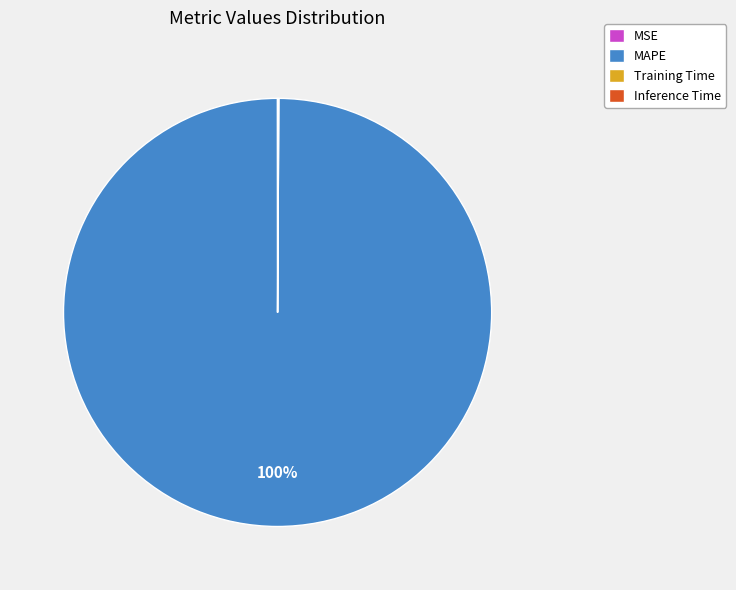

What is the largest slice in the pie chart?

MAPE